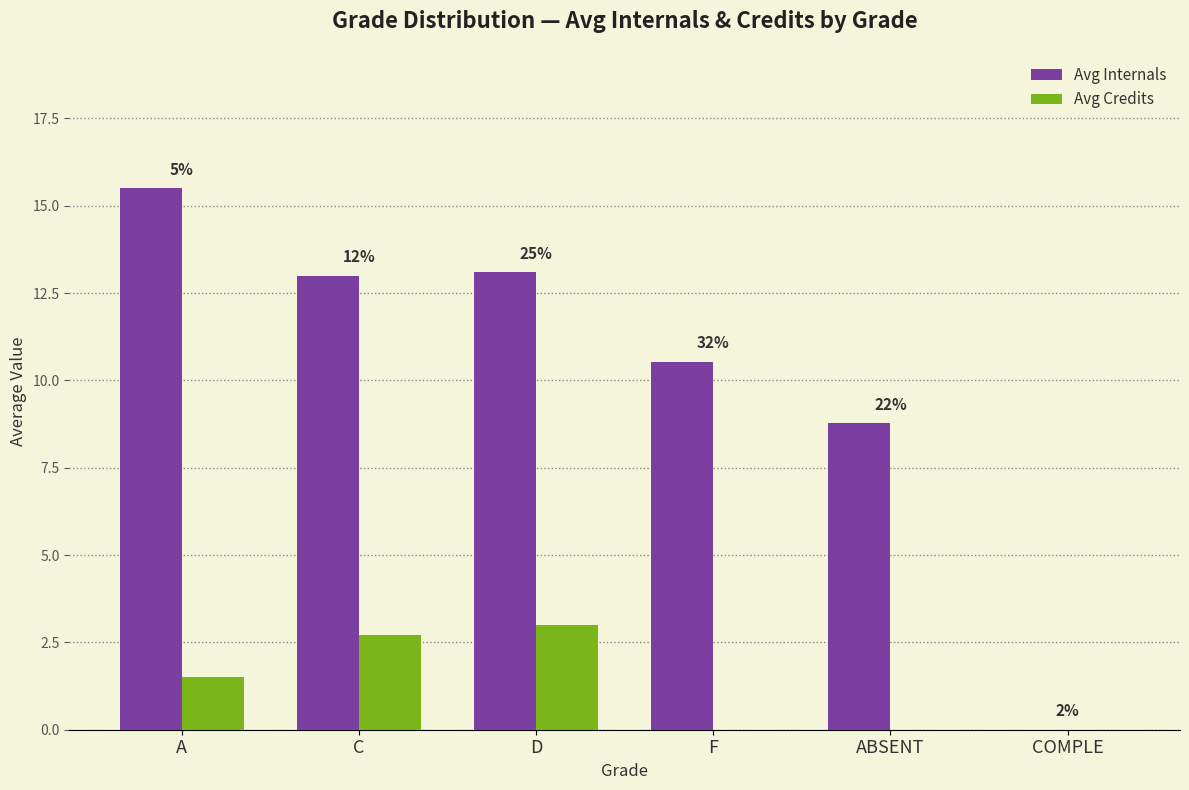

The Avg Credits series shows 0.0 at ABSENT. True or false?

True